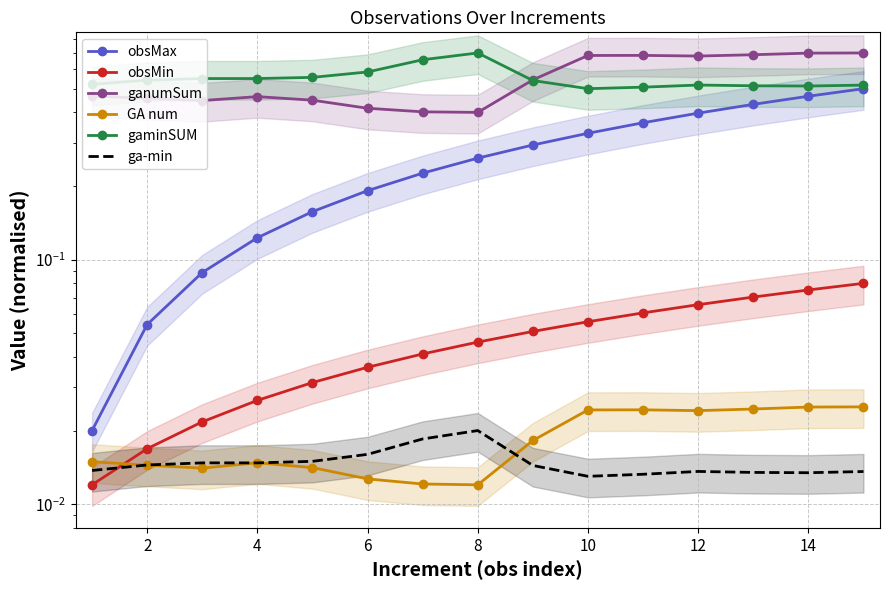

Is it true that ganumSum equals 0.7 at 14?

True